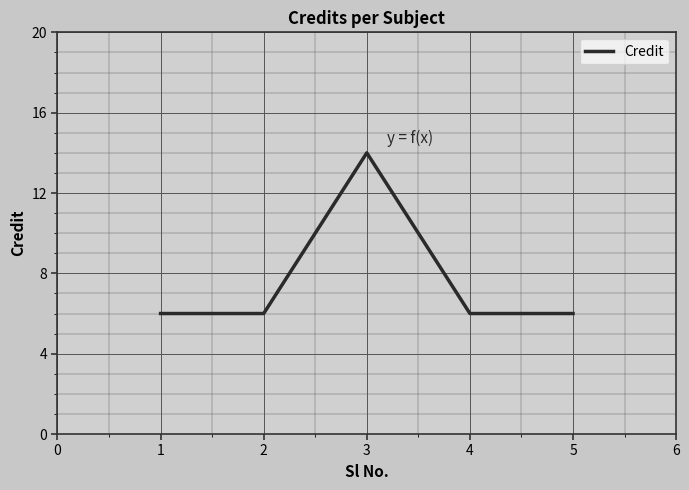

Approximately how many times larger is the value at 5 compared to 2?

1.0